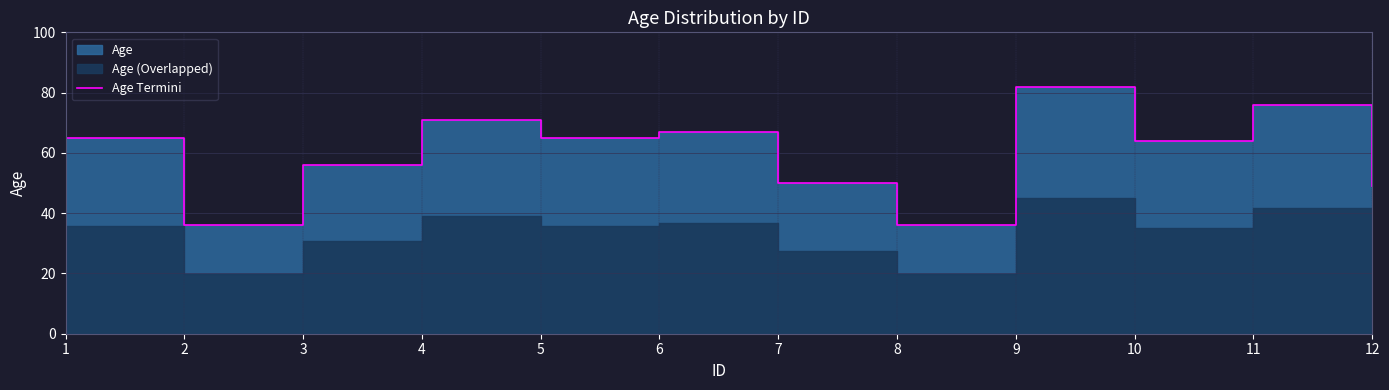

Count the number of categories in the chart.

12